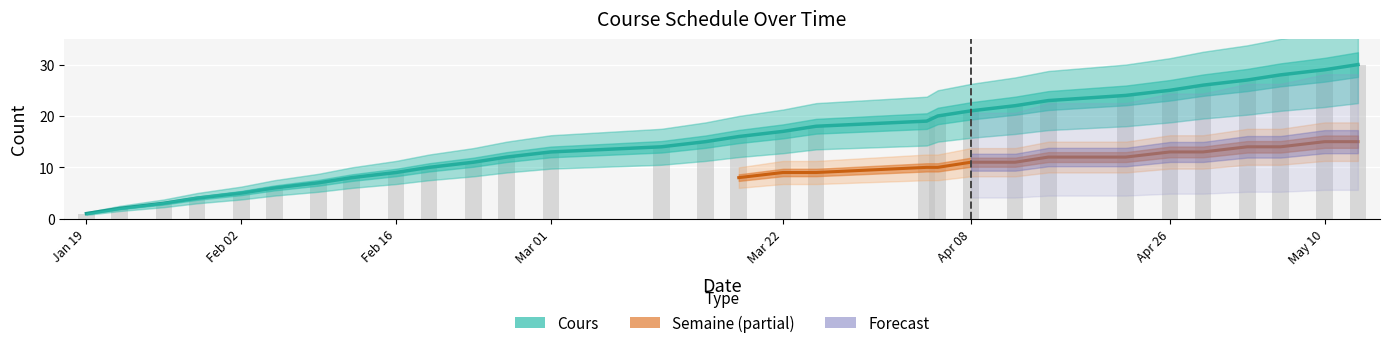

Which category has the lowest value across all series?

Jan 19